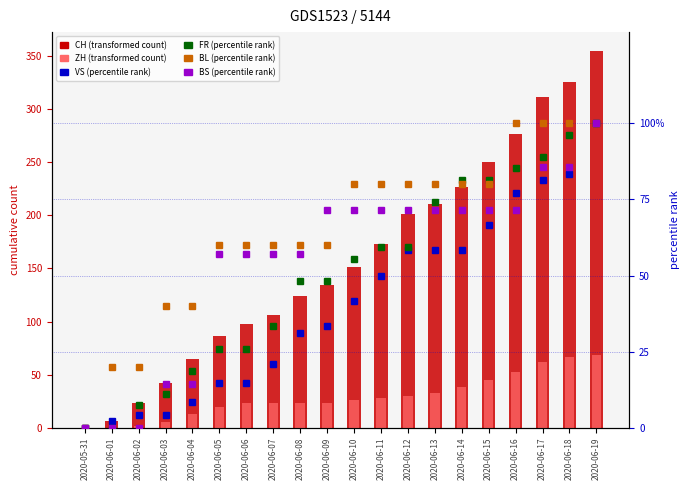

What is the difference between the BL values at 2020-06-16 and 2020-06-08?

40.0